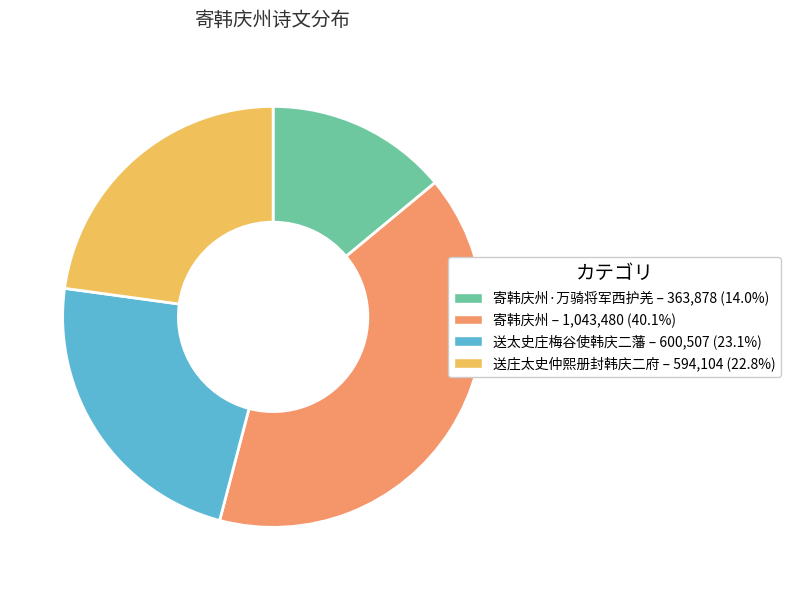

Is there any slice that represents more than half of the pie?

No